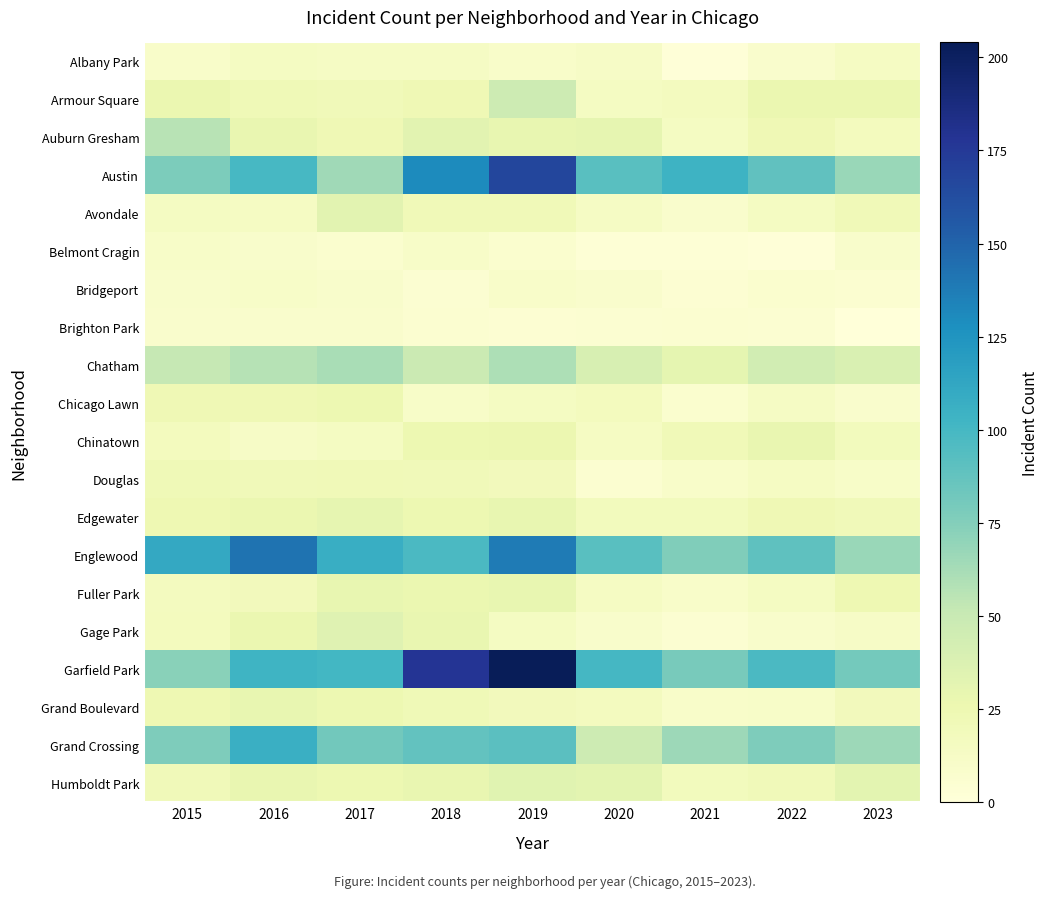

Reading left to right, what are all the values shown in this chart?

Albany Park: 2015=10	2016=15	2017=13	2018=13	2019=10	2020=12	2021=1	2022=8	2023=14
Armour Square: 2015=27	2016=22	2017=20	2018=23	2019=47	2020=15	2021=16	2022=27	2023=27
Auburn Gresham: 2015=56	2016=28	2017=23	2018=33	2019=29	2020=30	2021=15	2022=23	2023=17
Austin: 2015=78	2016=99	2017=65	2018=130	2019=167	2020=92	2021=104	2022=89	2023=67
Avondale: 2015=15	2016=14	2017=33	2018=21	2019=21	2020=13	2021=8	2022=15	2023=21
Belmont Cragin: 2015=11	2016=9	2017=7	2018=11	2019=7	2020=3	2021=3	2022=1	2023=9
Bridgeport: 2015=9	2016=11	2017=9	2018=5	2019=10	2020=8	2021=4	2022=7	2023=6
Brighton Park: 2015=8	2016=8	2017=8	2018=6	2019=4	2020=5	2021=6	2022=5	2023=0
Chatham: 2015=51	2016=57	2017=62	2018=48	2019=60	2020=40	2021=31	2022=44	2023=39
Chicago Lawn: 2015=23	2016=23	2017=25	2018=11	2019=15	2020=17	2021=7	2022=13	2023=8
Chinatown: 2015=17	2016=12	2017=15	2018=25	2019=26	2020=14	2021=21	2022=28	2023=18
Douglas: 2015=22	2016=20	2017=21	2018=20	2019=19	2020=6	2021=10	2022=14	2023=11
Edgewater: 2015=24	2016=27	2017=30	2018=25	2019=29	2020=18	2021=18	2022=23	2023=20
Englewood: 2015=111	2016=142	2017=107	2018=98	2019=138	2020=92	2021=76	2022=90	2023=67
Fuller Park: 2015=16	2016=19	2017=29	2018=27	2019=29	2020=14	2021=10	2022=15	2023=24
Gage Park: 2015=17	2016=27	2017=35	2018=28	2019=15	2020=9	2021=5	2022=9	2023=12
Garfield Park: 2015=73	2016=103	2017=101	2018=178	2019=204	2020=100	2021=79	2022=98	2023=81
Grand Boulevard: 2015=24	2016=29	2017=25	2018=22	2019=19	2020=16	2021=10	2022=11	2023=19
Grand Crossing: 2015=77	2016=106	2017=82	2018=88	2019=91	2020=47	2021=66	2022=77	2023=66
Humboldt Park: 2015=20	2016=28	2017=25	2018=28	2019=34	2020=32	2021=18	2022=20	2023=32